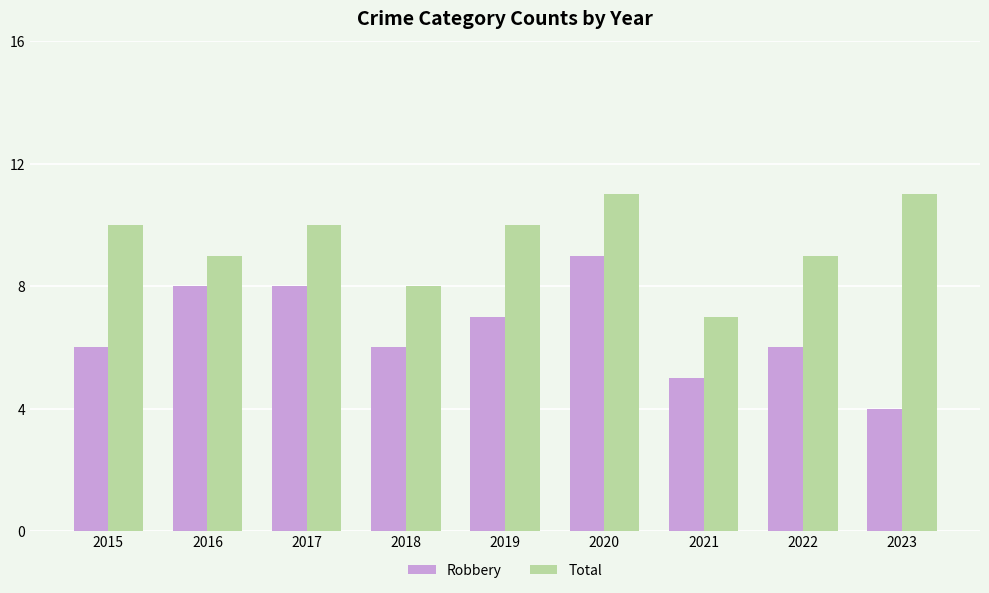

How many distinct data groups are displayed?

2